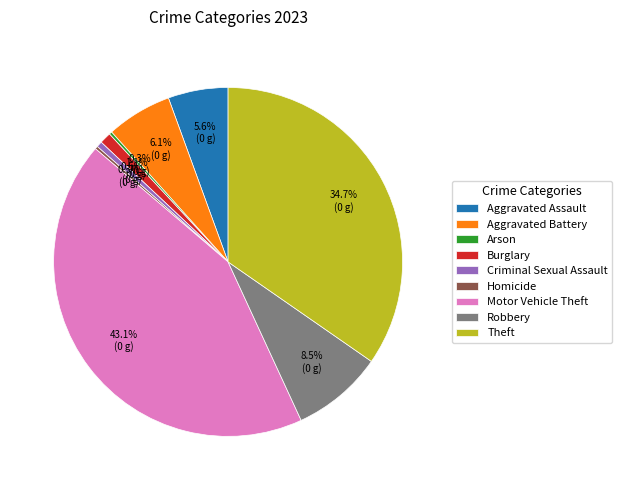

Which has a higher value, Criminal Sexual Assault or Aggravated Assault?

Aggravated Assault